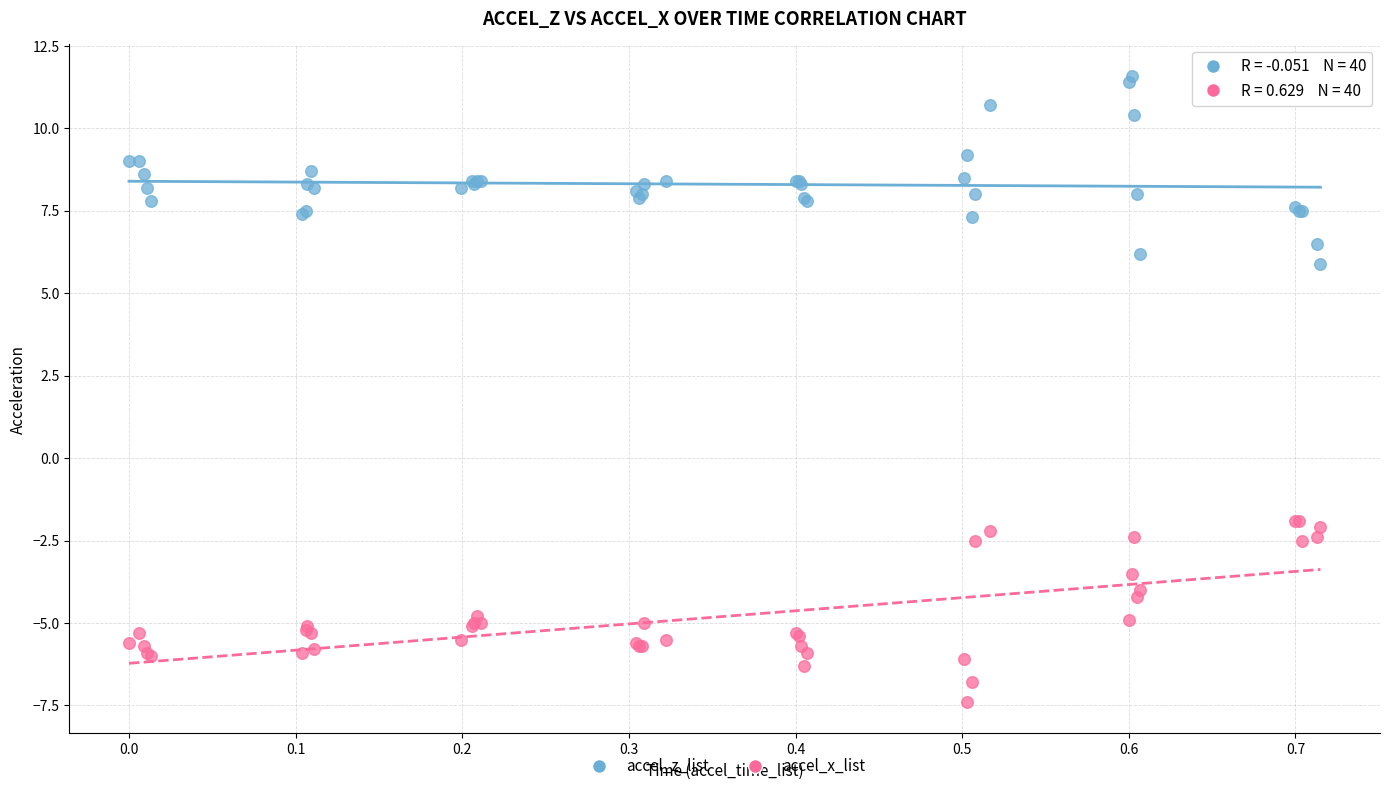

Which series contains the lowest Y value?

accel_x_list